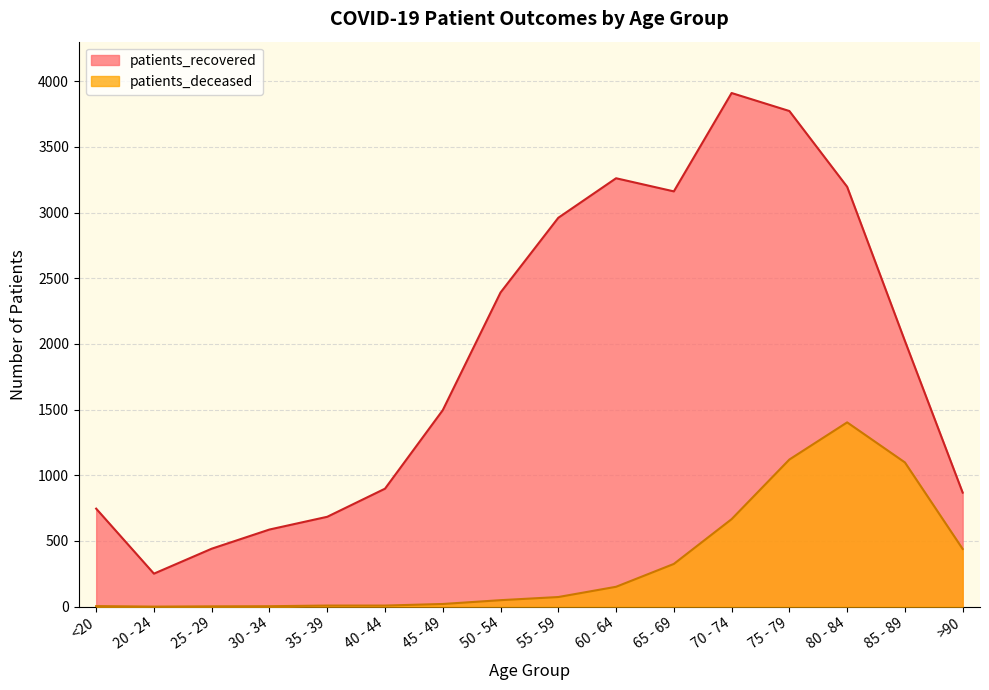

How many data points in patients_deceased are less than 73?

8